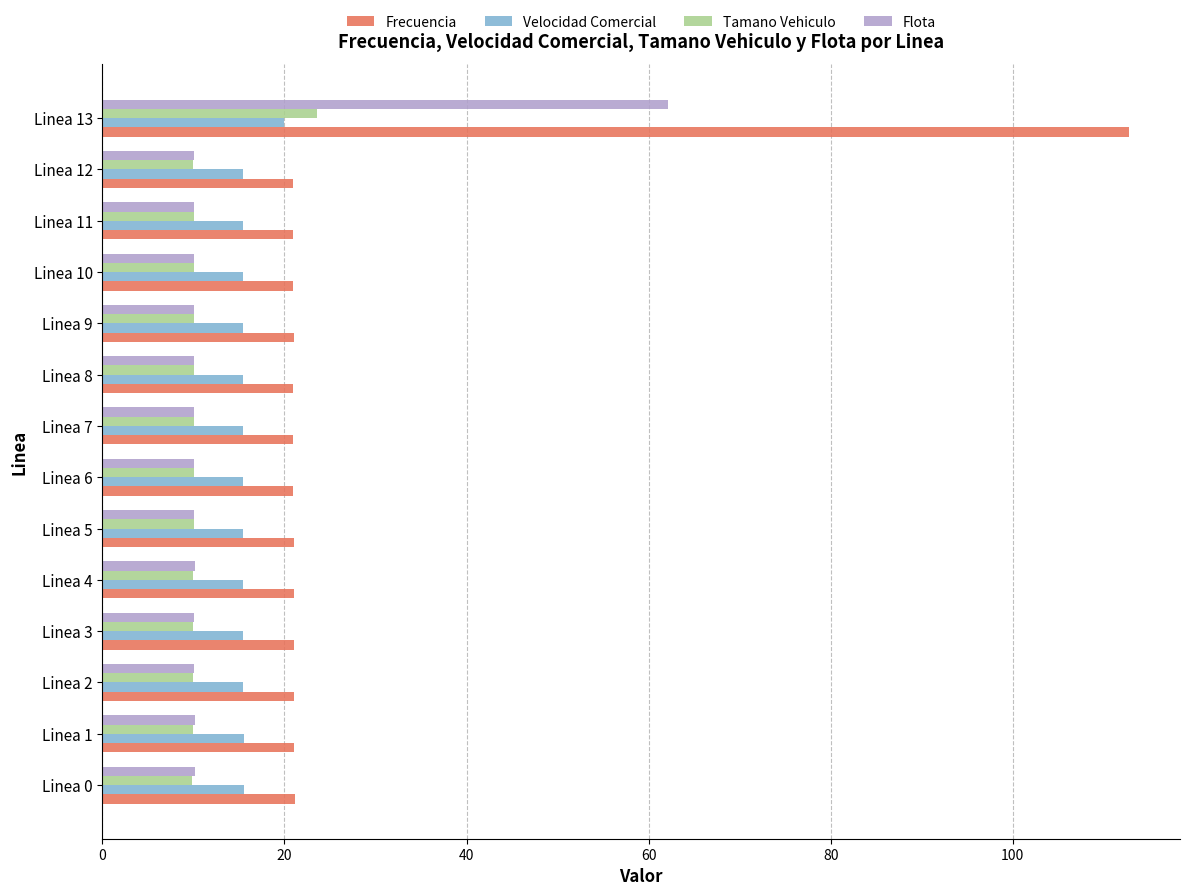

What is the spread (max minus min) of values at Linea 4?

11.1